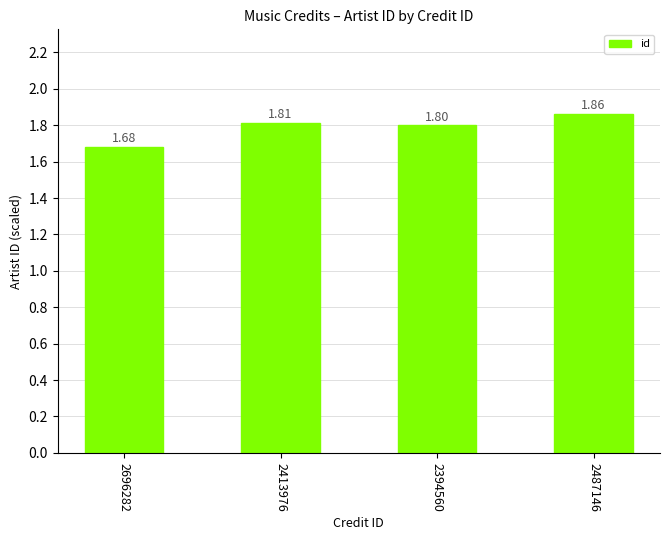

What is the difference between the maximum and minimum values?

0.2